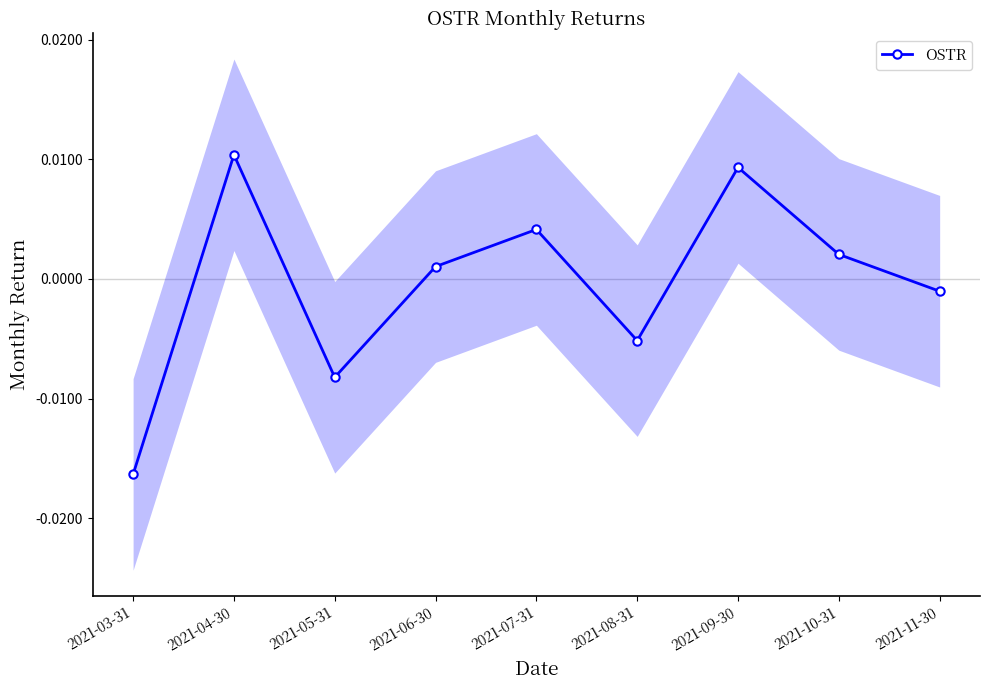

True or false: there are more than 0 points higher than both neighbors.

True